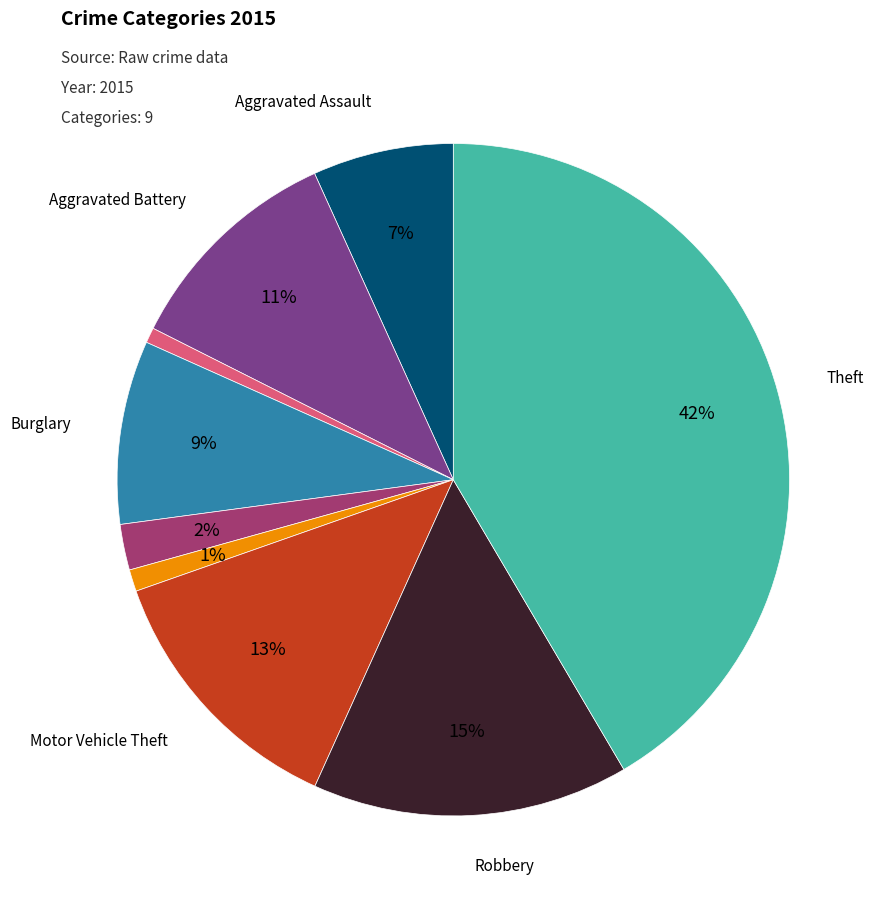

Does any single category account for the majority?

No